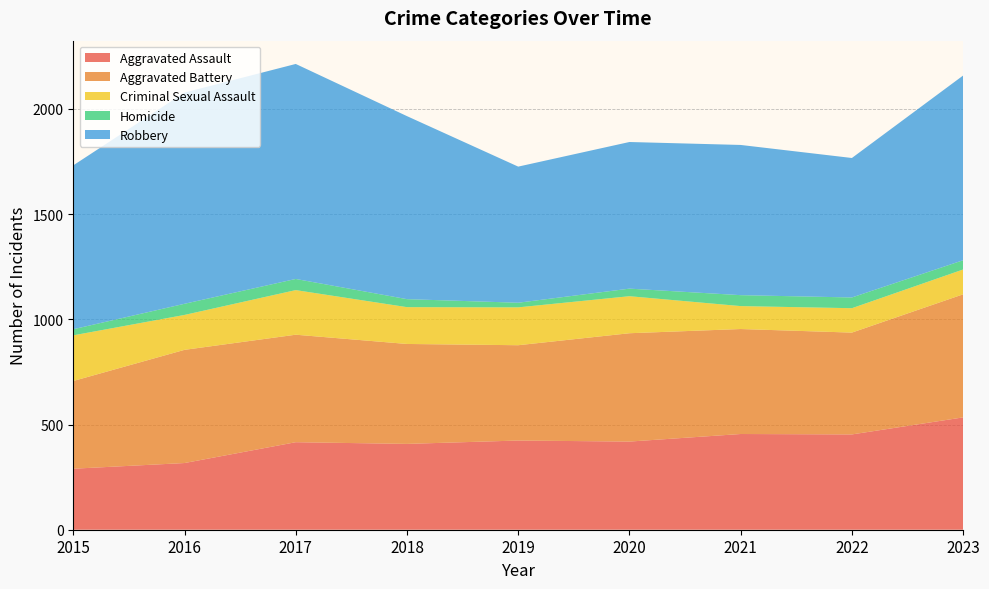

Reading left to right, extract all data points from this chart.

Aggravated Assault: 2015=290	2016=317	2017=416	2018=408	2019=424	2020=419	2021=455	2022=453	2023=534
Aggravated Battery: 2015=417	2016=538	2017=511	2018=475	2019=453	2020=515	2021=499	2022=484	2023=585
Criminal Sexual Assault: 2015=217	2016=166	2017=212	2018=175	2019=180	2020=176	2021=109	2022=116	2023=118
Homicide: 2015=29	2016=53	2017=53	2018=38	2019=22	2020=36	2021=52	2022=51	2023=44
Robbery: 2015=779	2016=1004	2017=1022	2018=870	2019=647	2020=697	2021=714	2022=663	2023=878